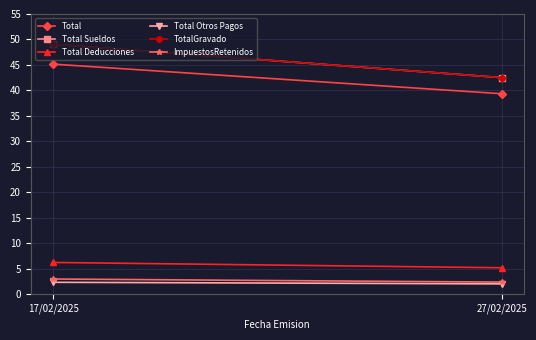

What is the highest value of the Total Sueldos series?

49.1